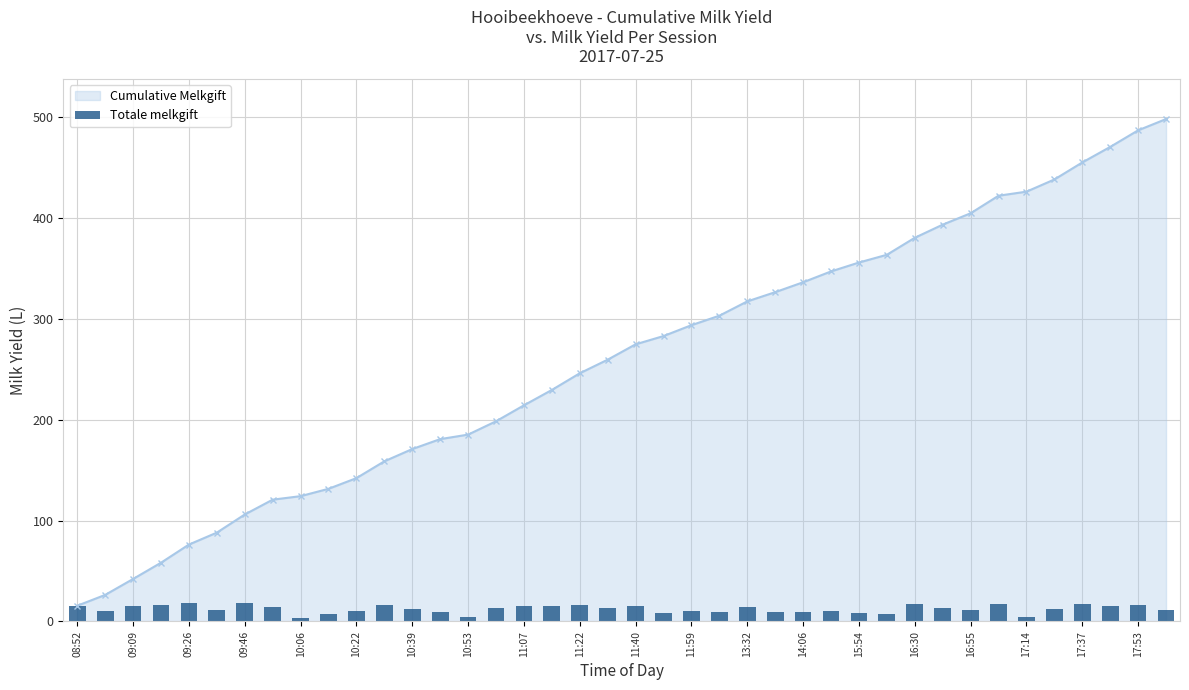

The Cumulative Melkgift series shows 276.4 at 10:53. True or false?

False